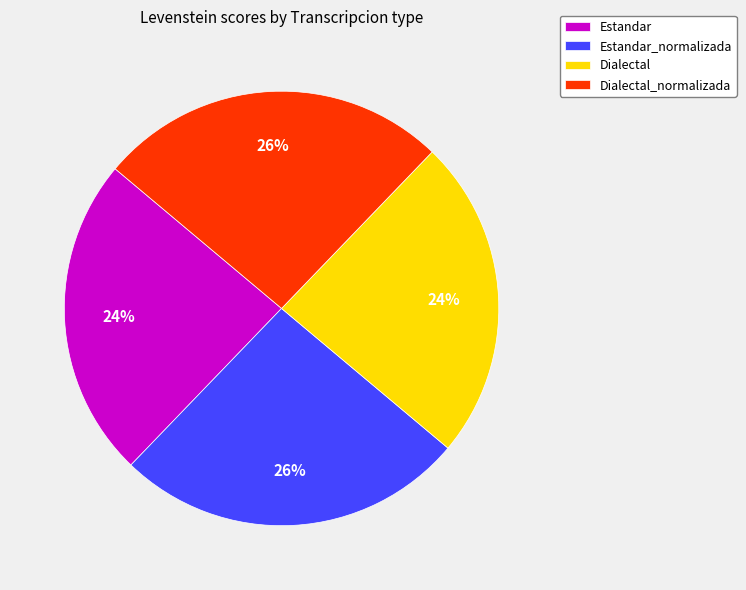

True or false: Dialectal accounts for 24% of the total.

True